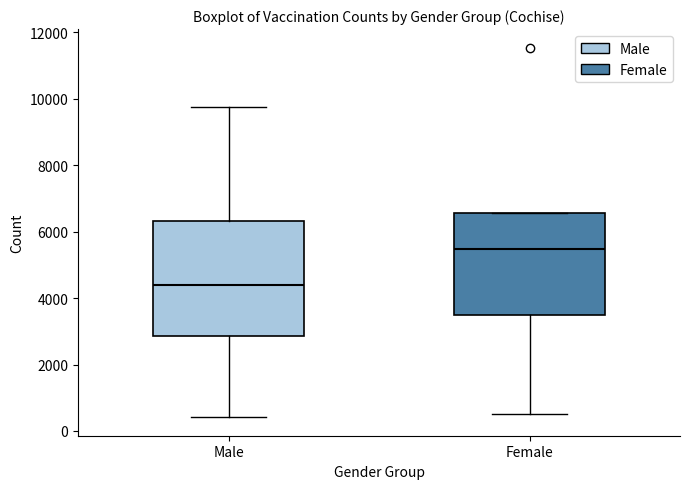

Which box's median line is the lowest?

Male